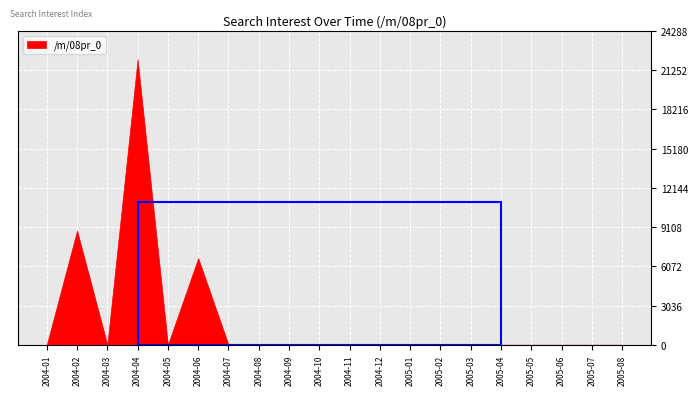

Which label corresponds to the largest value in the chart?

2004-04